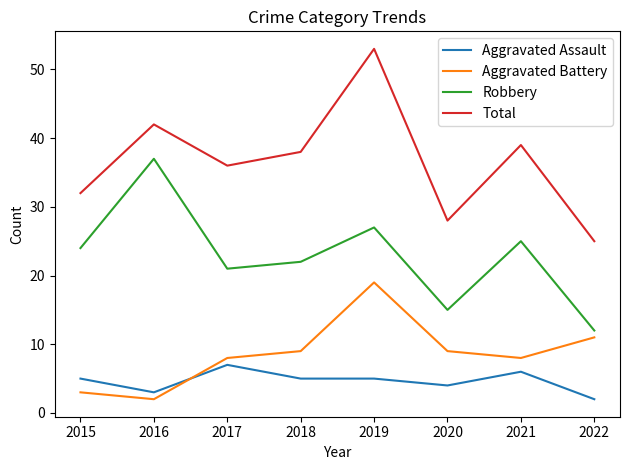

What is the difference between the maximum and second lowest values in the Aggravated Battery series?

16